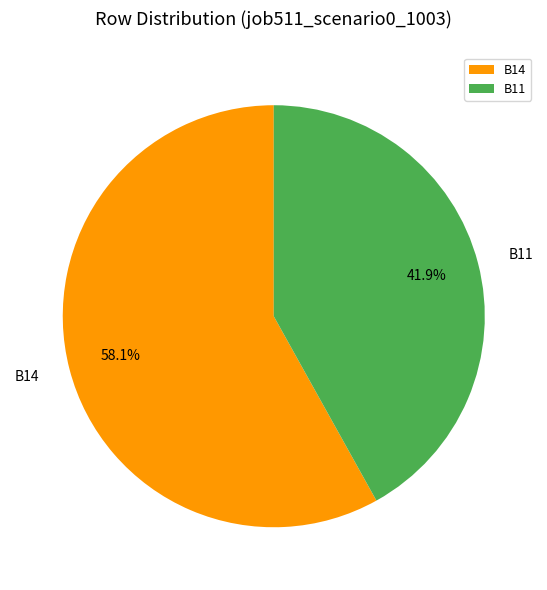

What is the smallest slice in the pie chart?

B11